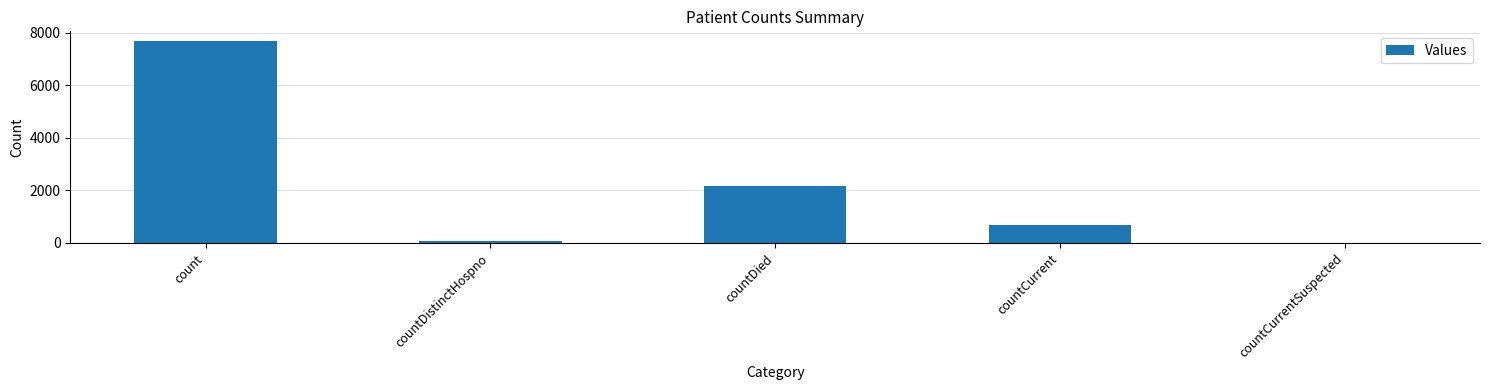

What is the change in value from countDied to countCurrent?

-1490